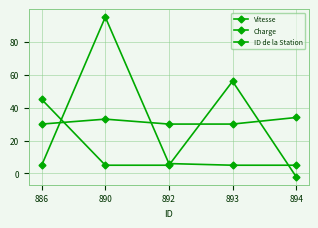

Reading left to right, extract all data points from this chart.

Vitesse: 886=45	890=5	892=5	893=56	894=-2
Charge: 886=5	890=95	892=6	893=5	894=5
ID de la Station: 886=30	890=33	892=30	893=30	894=34